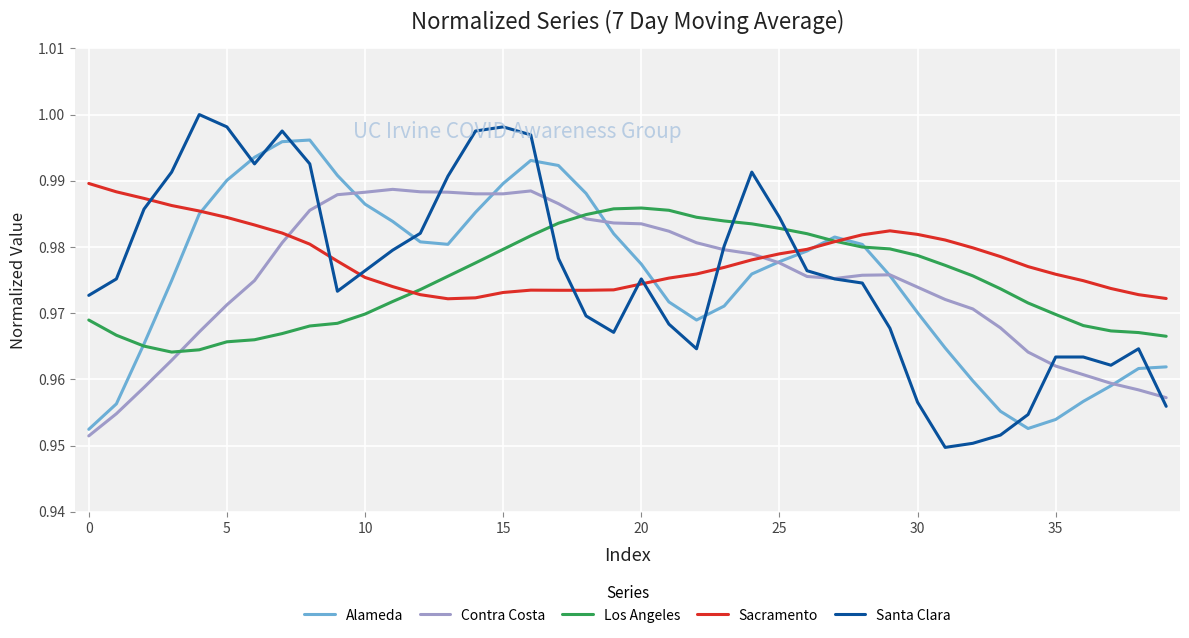

Which series has the largest range (max minus min)?

Santa Clara